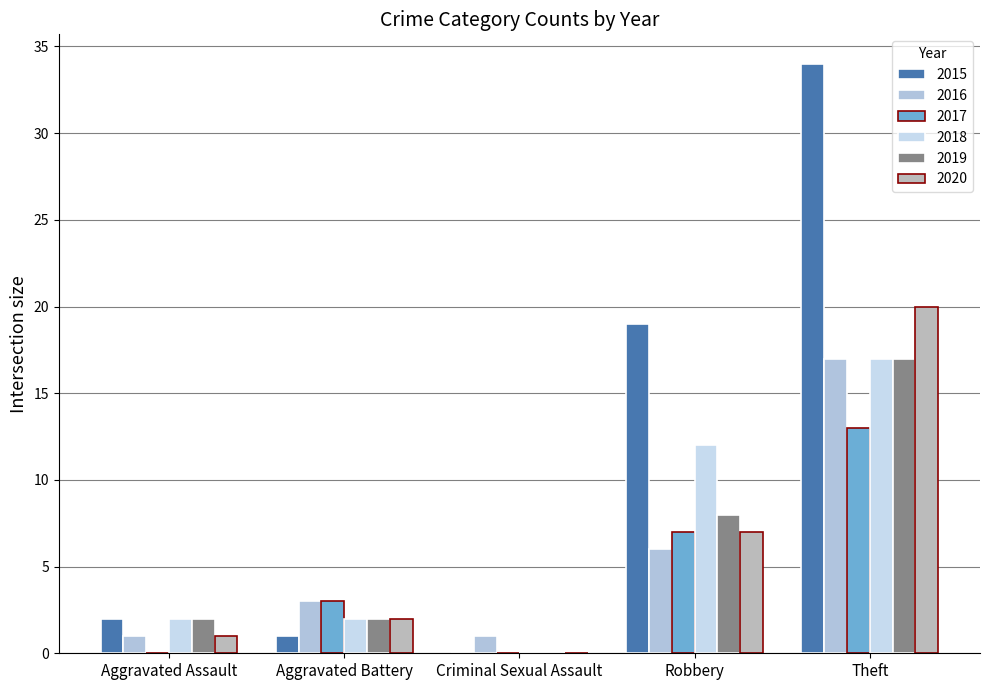

The 2020 series shows 2 at Aggravated Battery. True or false?

True